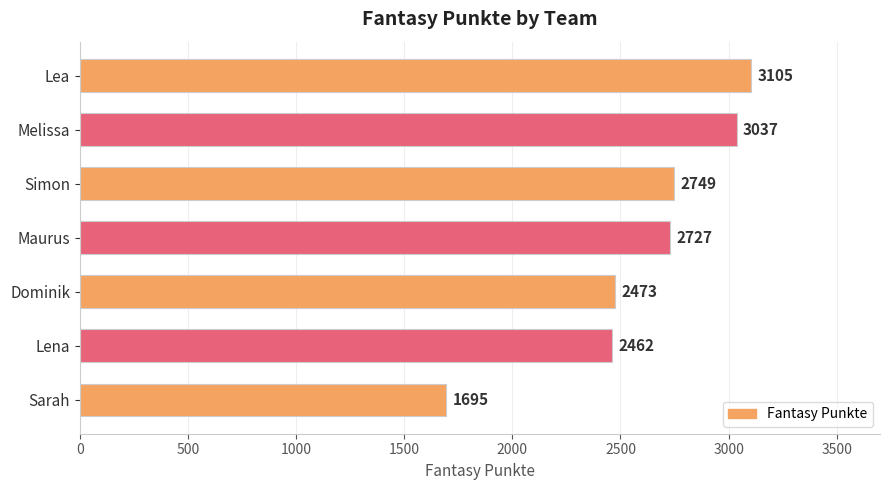

What is the maximum value shown in the chart?

3105